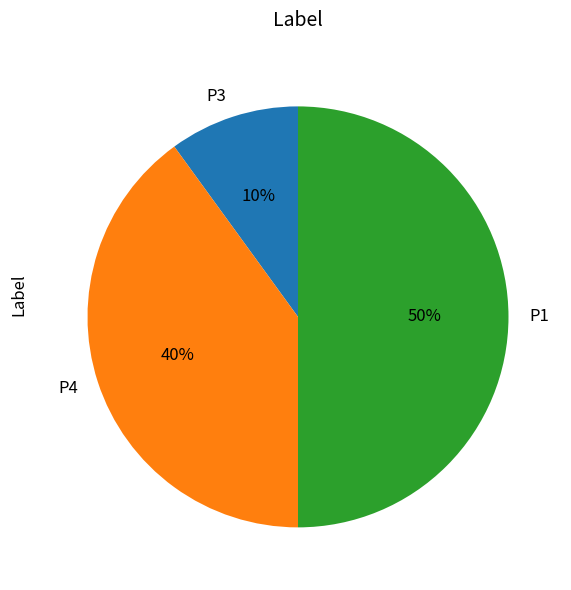

Rank the categories by value from lowest to highest.

P3, P4, P1